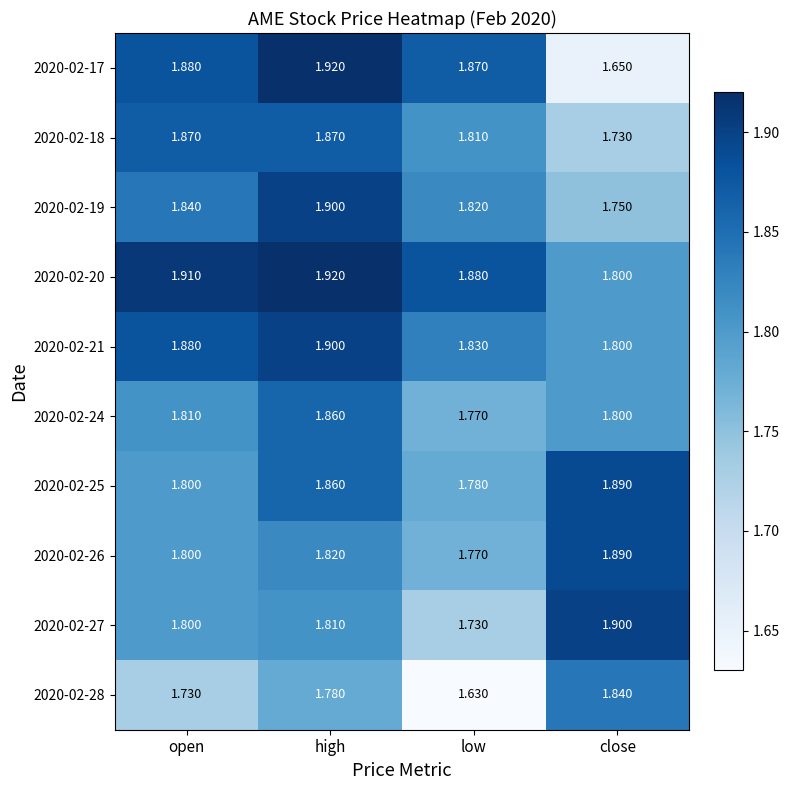

Rank the categories by 2020-02-19 value from lowest to highest.

close, low, open, high